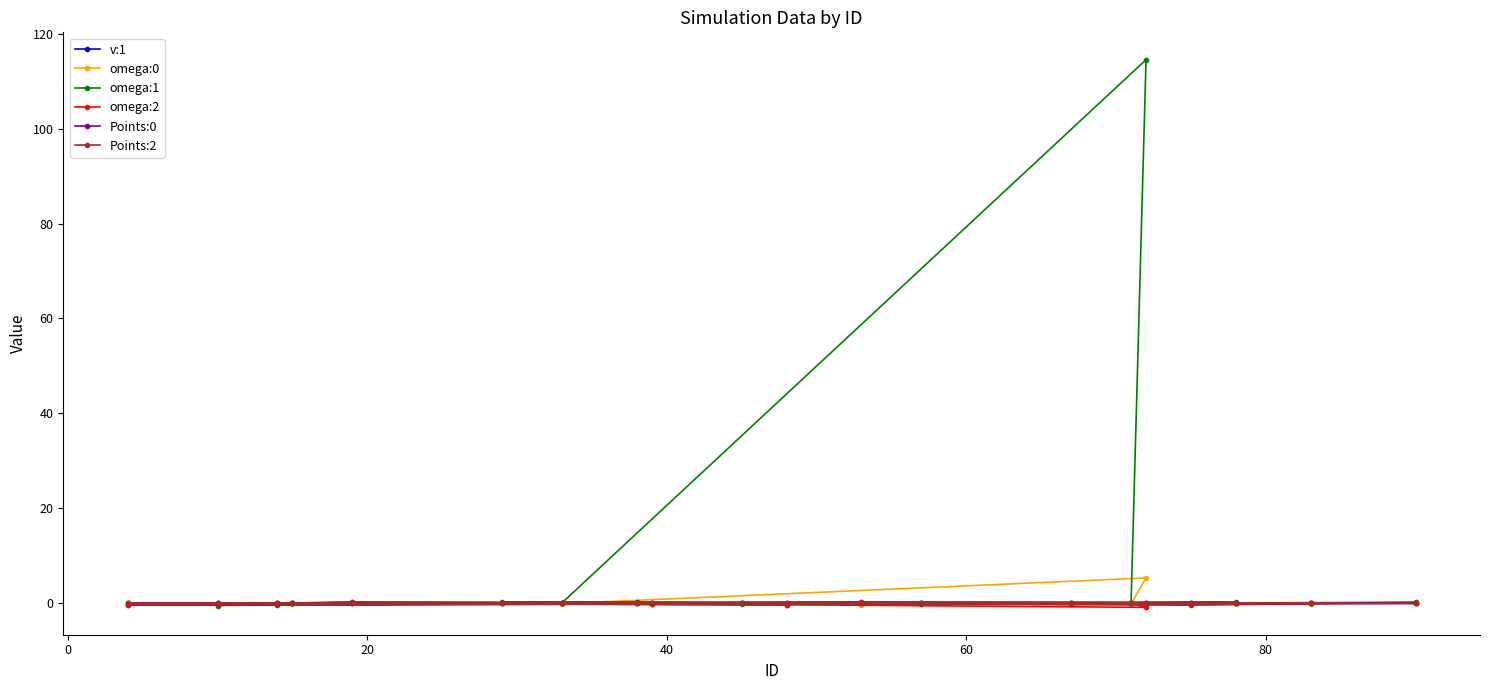

What is the sum of all omega:0 values?

5.4